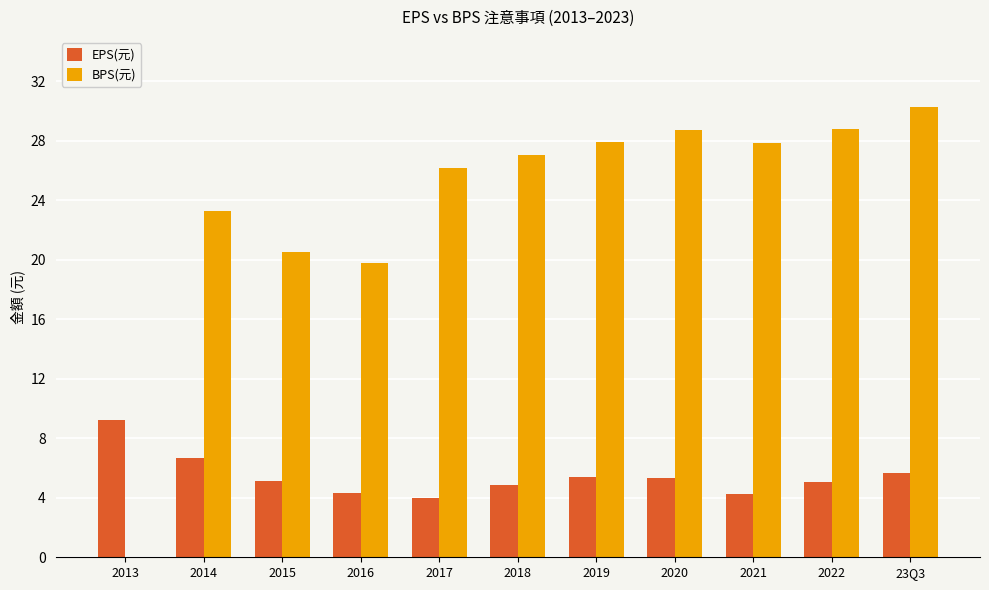

What is the greatest value displayed?

30.3